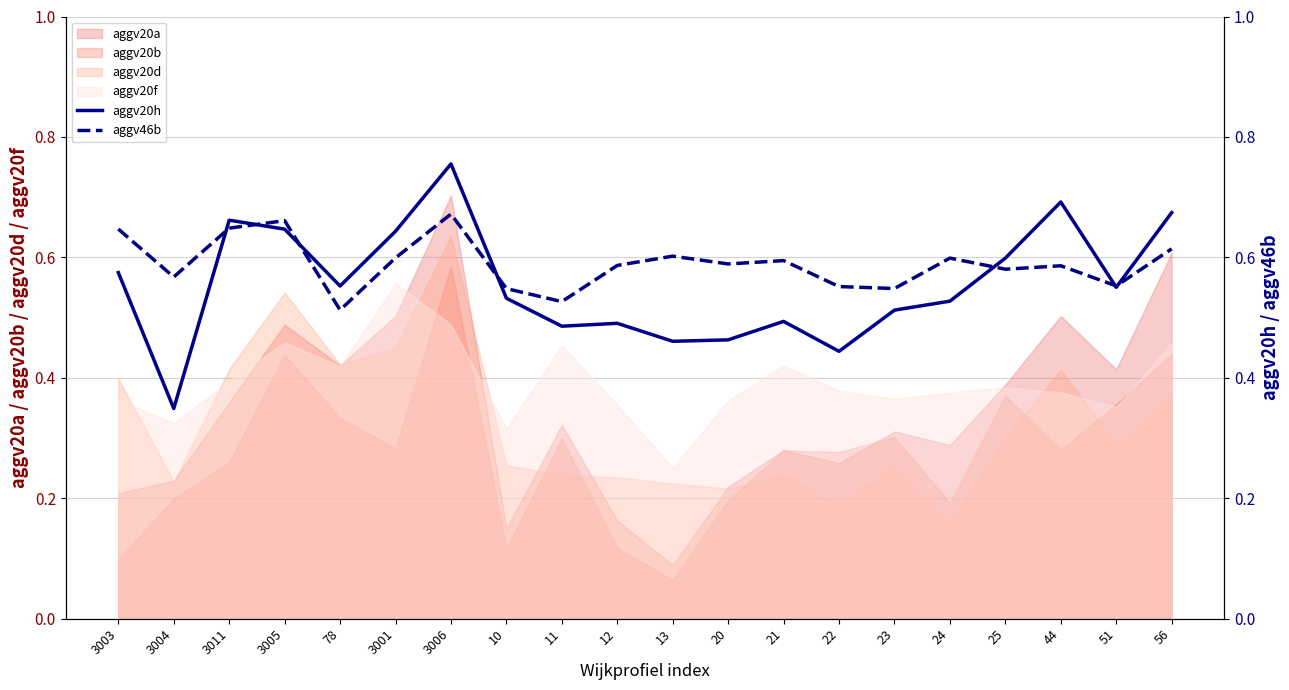

What is the label of the 9th point from the right?

20